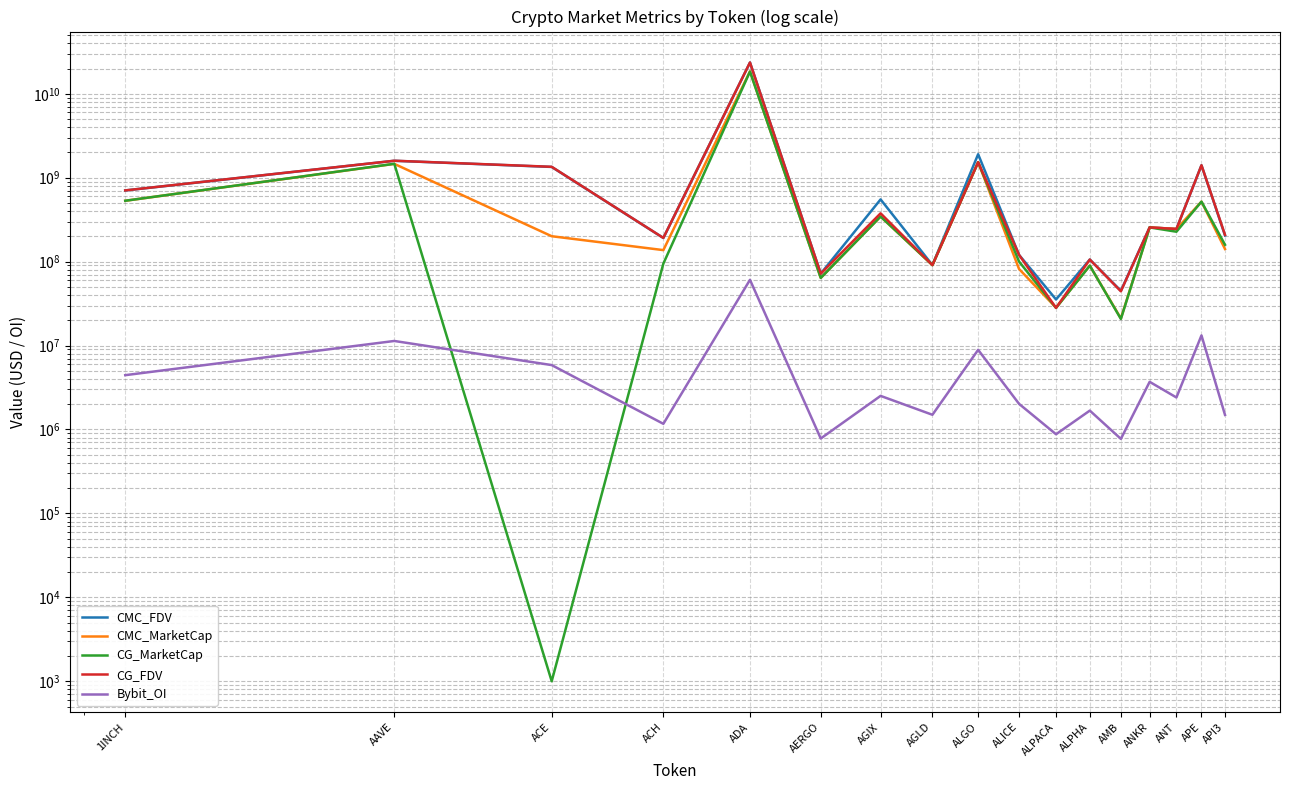

At which label does Bybit_OI reach its peak?

ADA